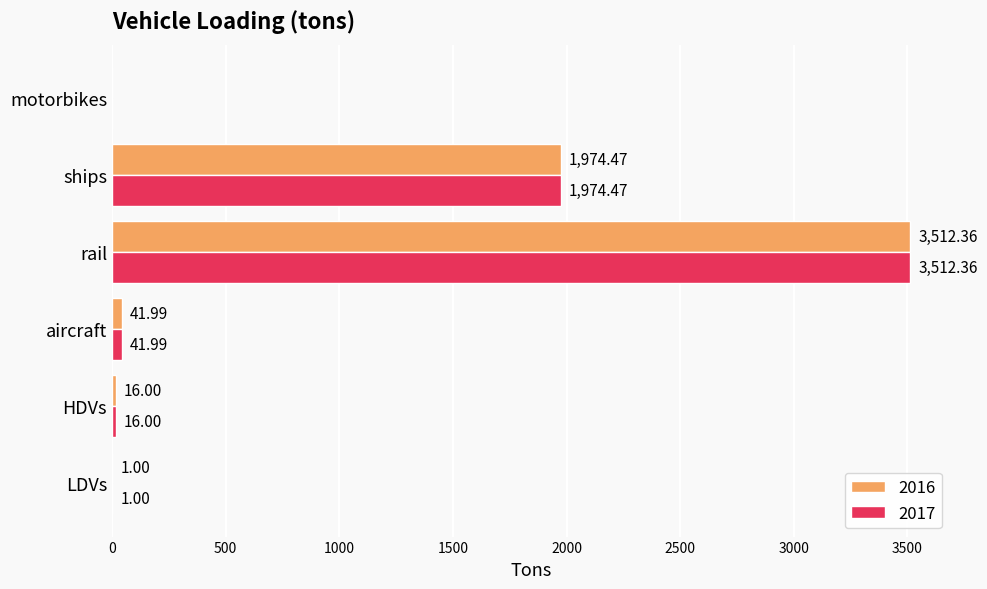

At which label does 2016 reach its peak?

rail